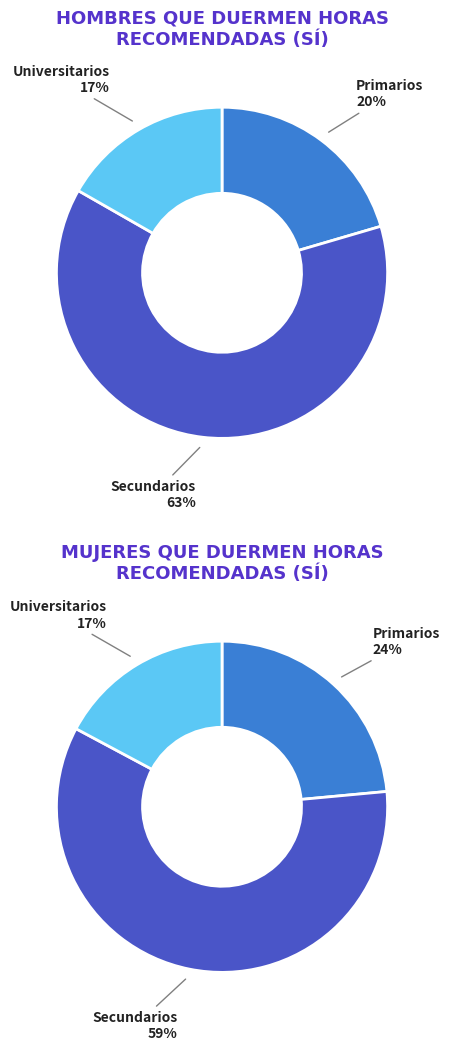

To the nearest percent, what is the difference between the largest and smallest slice percentages?

46%